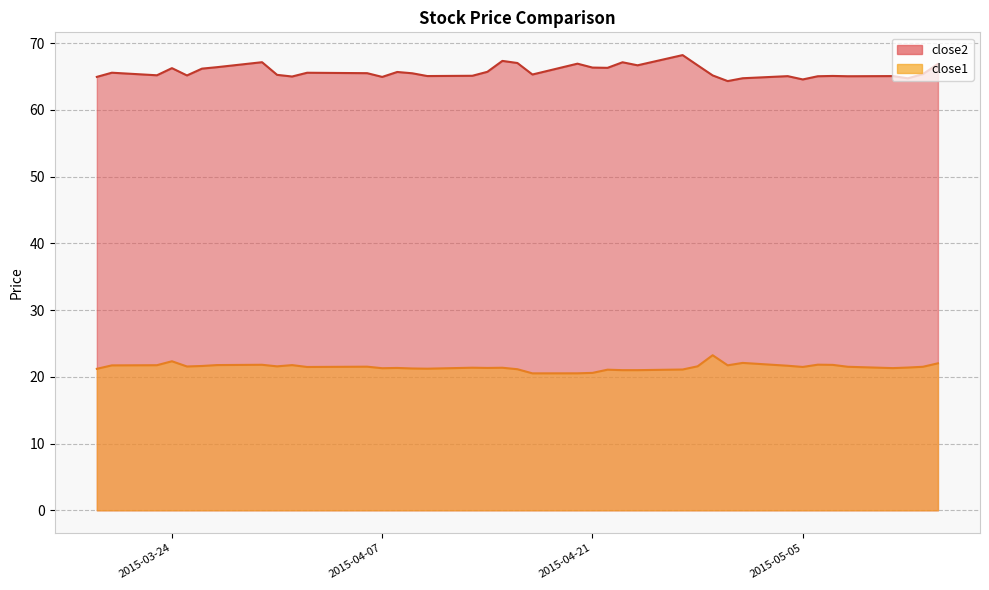

What position from the left is 2015-04-30?

30